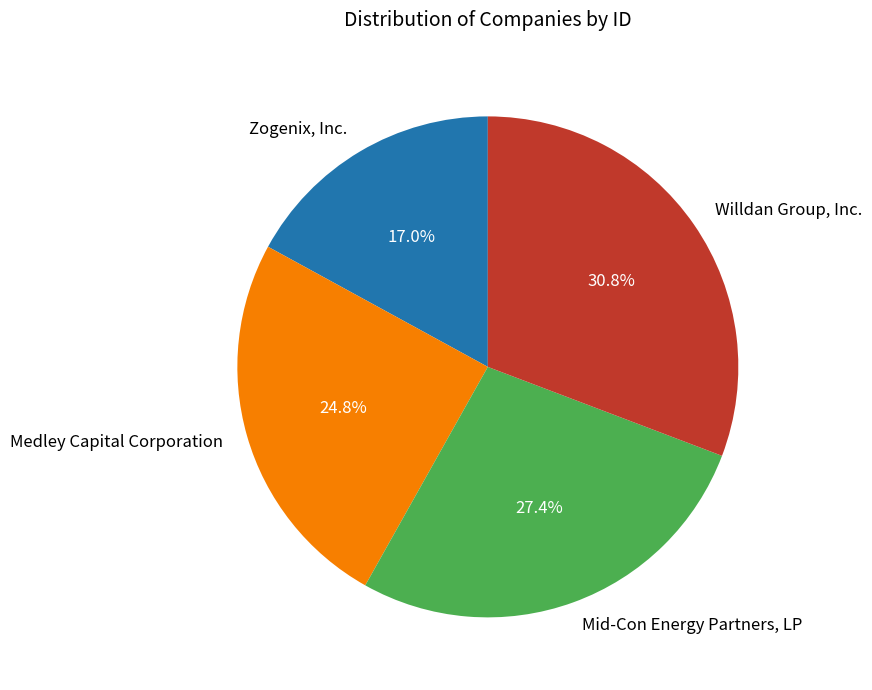

The Medley Capital Corporation slice represents 25% of the pie. True or false?

True